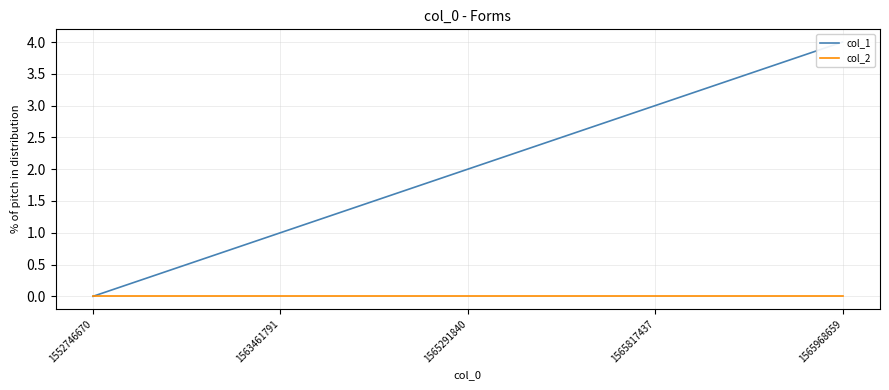

At 1565817437, list the series in order from largest to smallest.

col_1, col_2